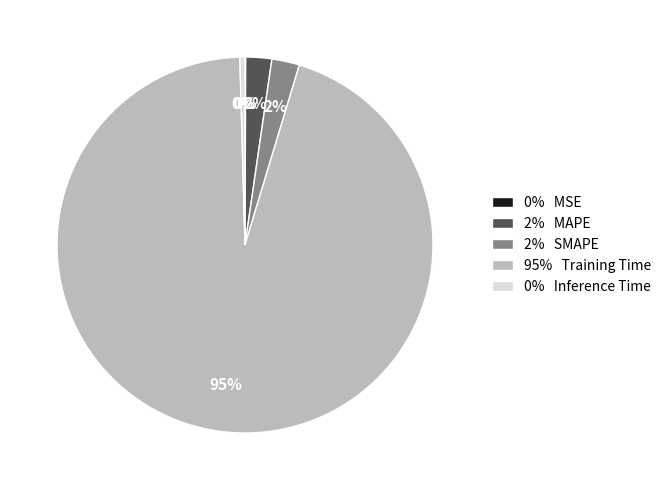

To the nearest percent, what is the average slice percentage?

20%